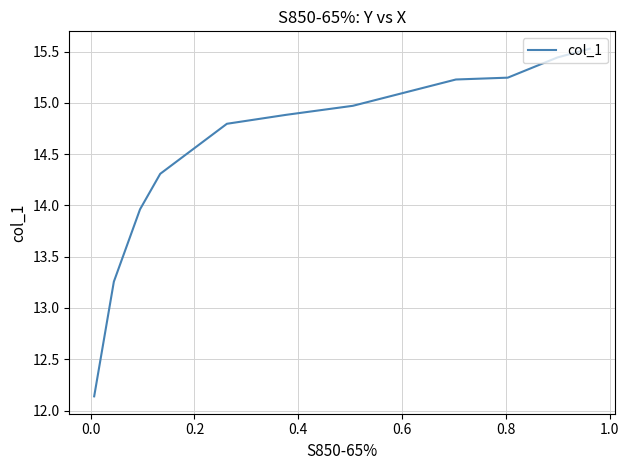

The value at 0.4 is 4.3. True or false?

False